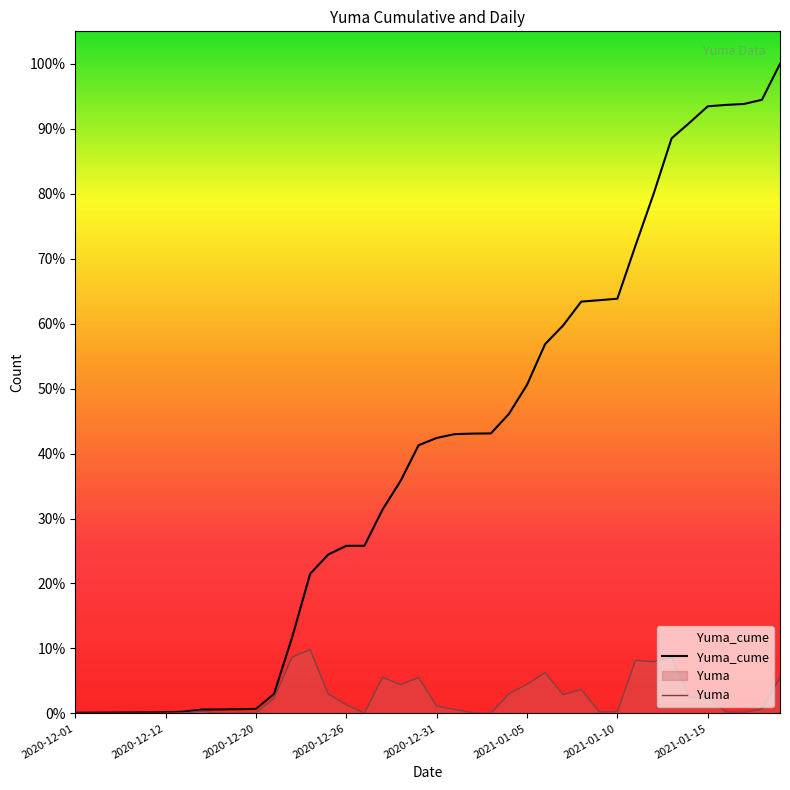

What is the difference between the maximum and minimum values in the Yuma series?

729